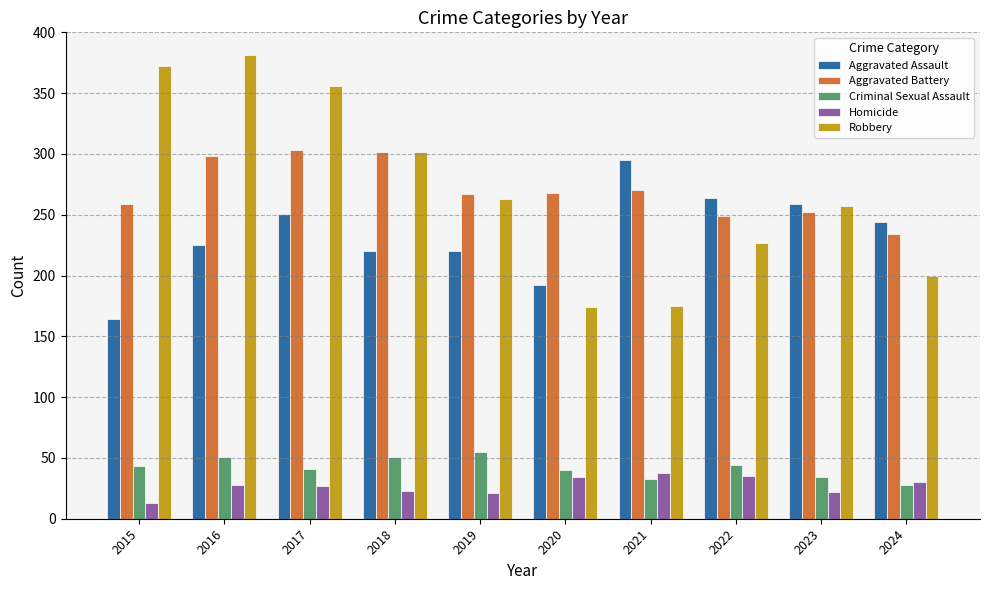

Are the bars grouped side by side (vs. stacked)?

Yes